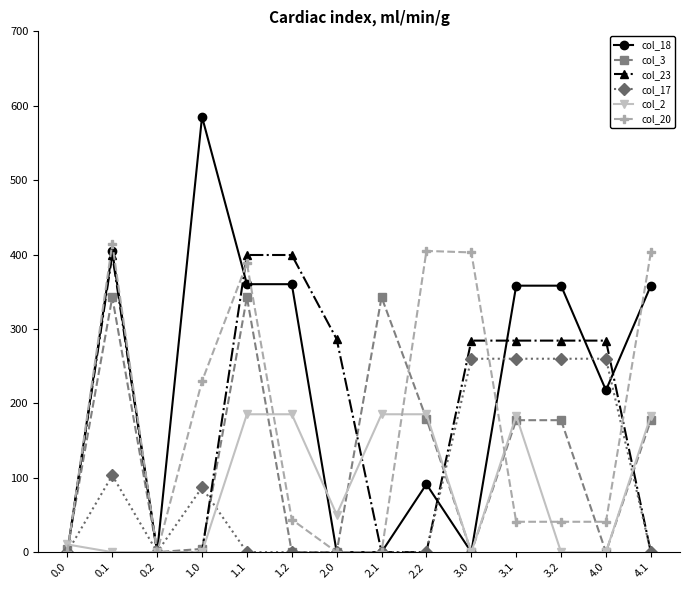

Between which two adjacent categories do col_2 and col_18 first intersect?

0.0 and 0.1